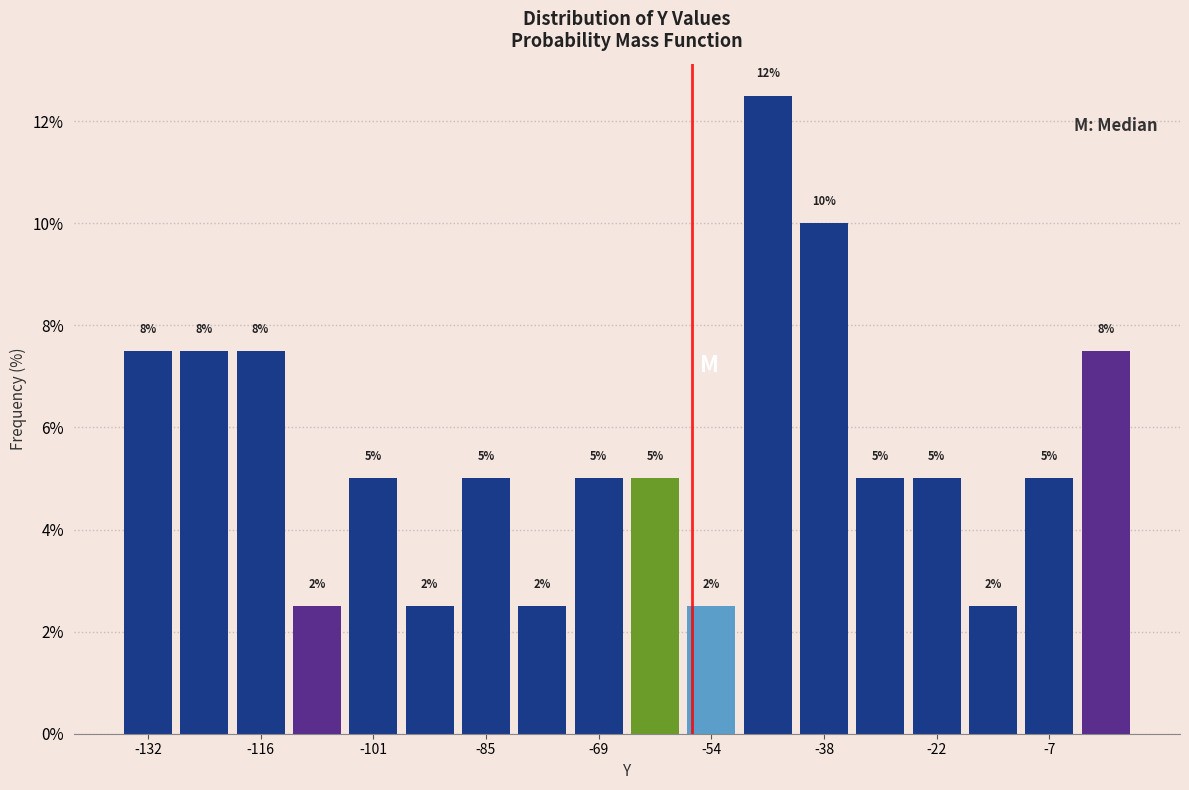

Read against the x-axis, roughly where is the centre of the tallest bar?

-46